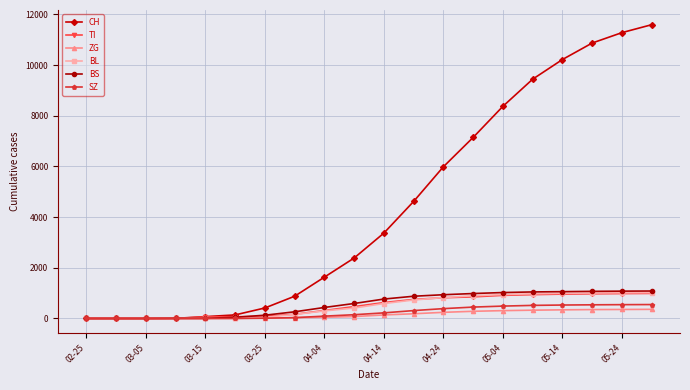

Which series has the widest spread of values?

CH